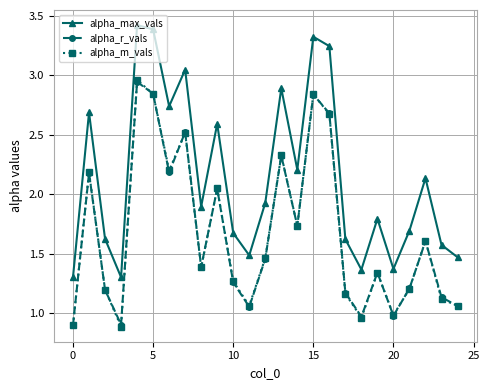

True or false: alpha_max_vals and alpha_r_vals cross at least once.

False